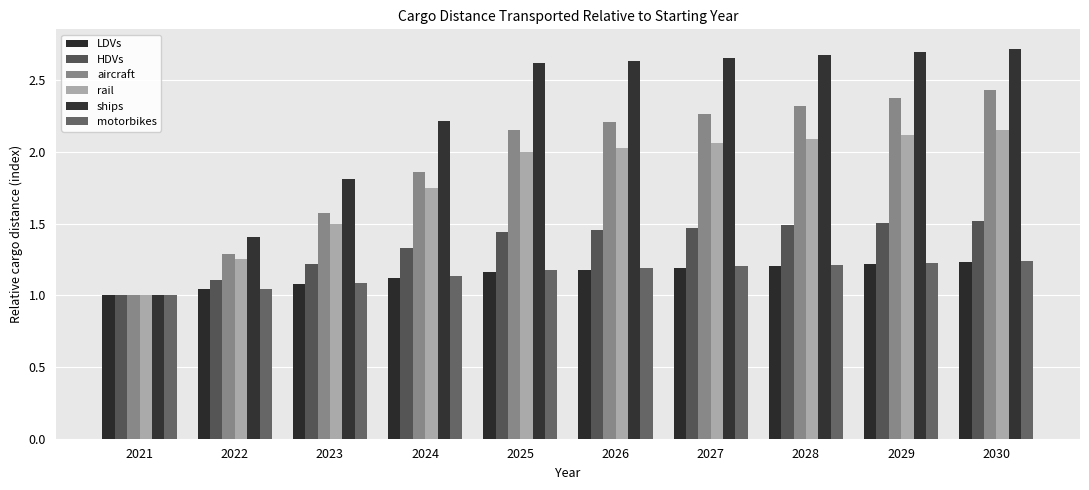

Is the value of rail at 2030 greater than the value of ships at 2021?

Yes